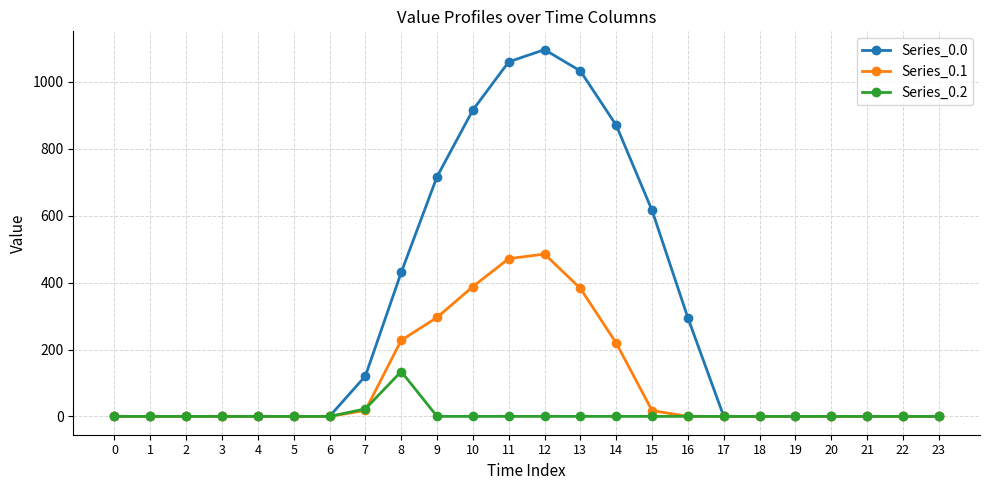

What are all the series names shown in the legend?

Series_0.0, Series_0.1, Series_0.2